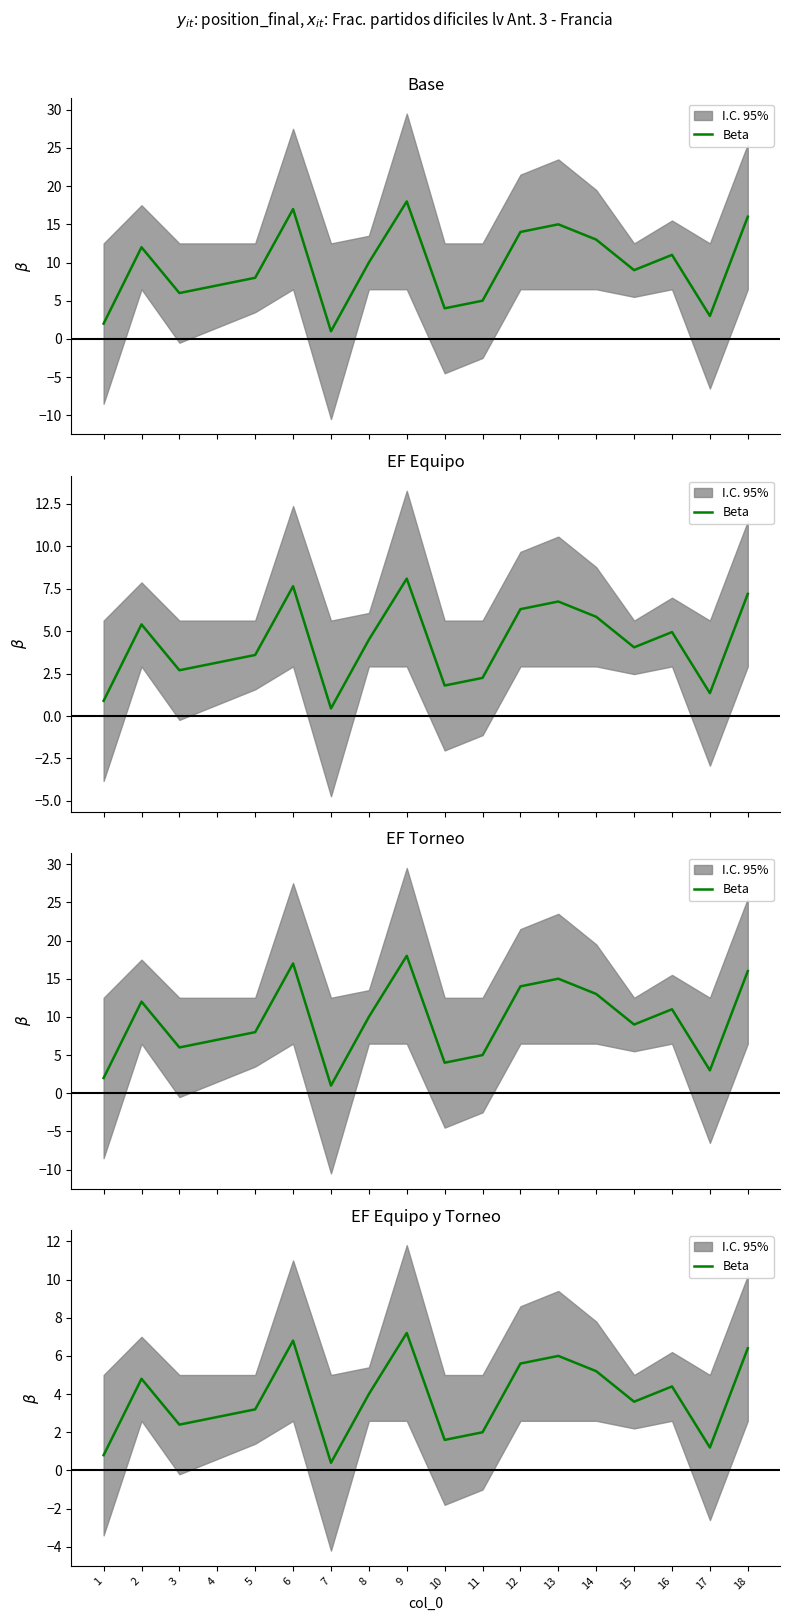

Is this an area chart (filled region under the line)?

No